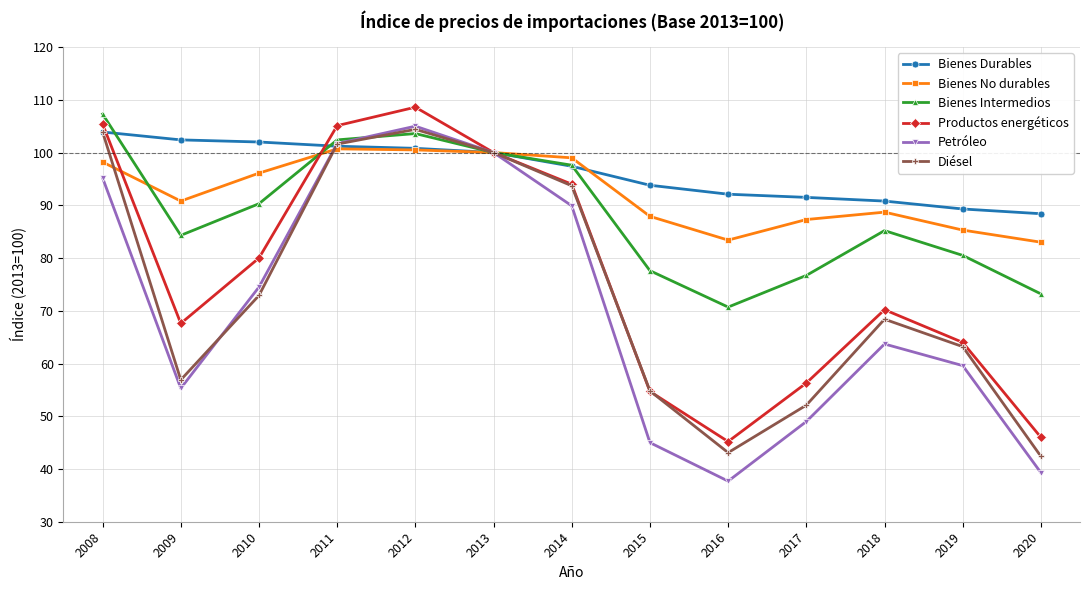

What value does the Diésel series have at 2015?

54.8